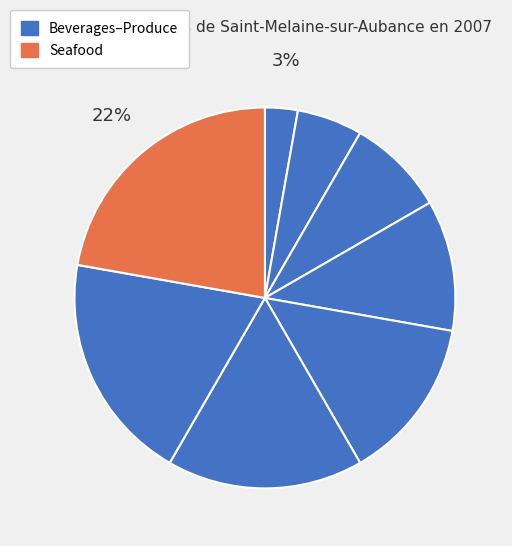

How many slices are in this pie chart?

8